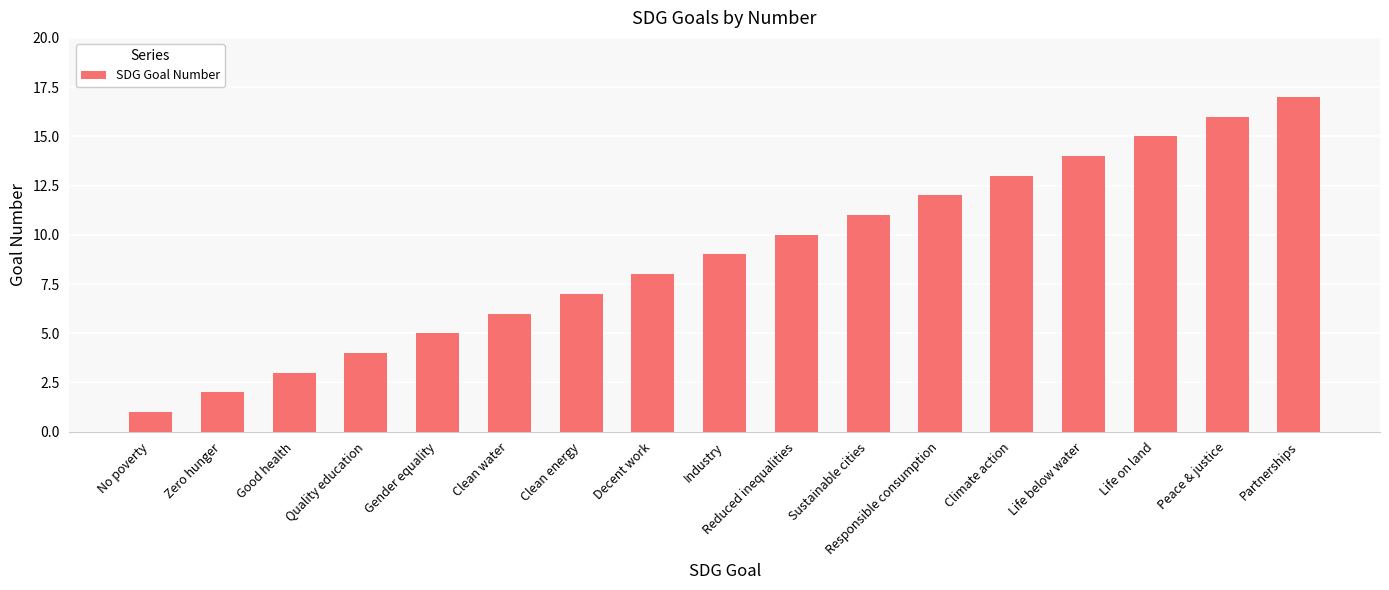

What is the difference between the maximum and minimum values?

16